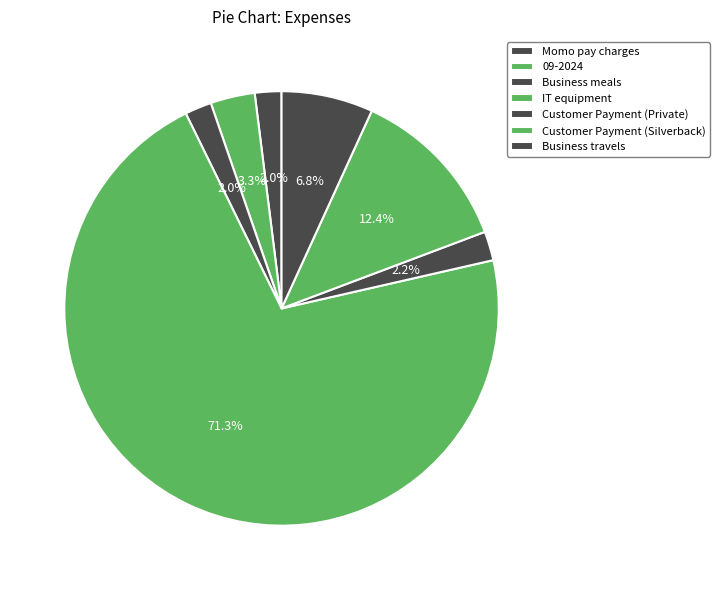

True or false: Customer Payment (Private) accounts for 7% of the total.

False